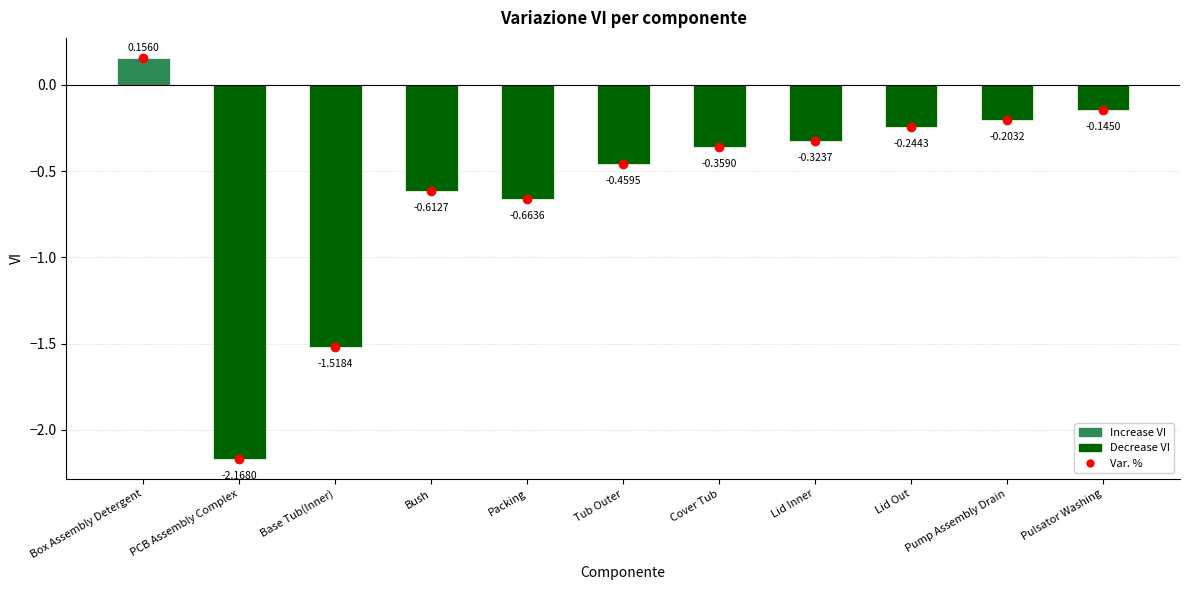

True or false: the data shows -3.3 at PCB Assembly Complex.

False